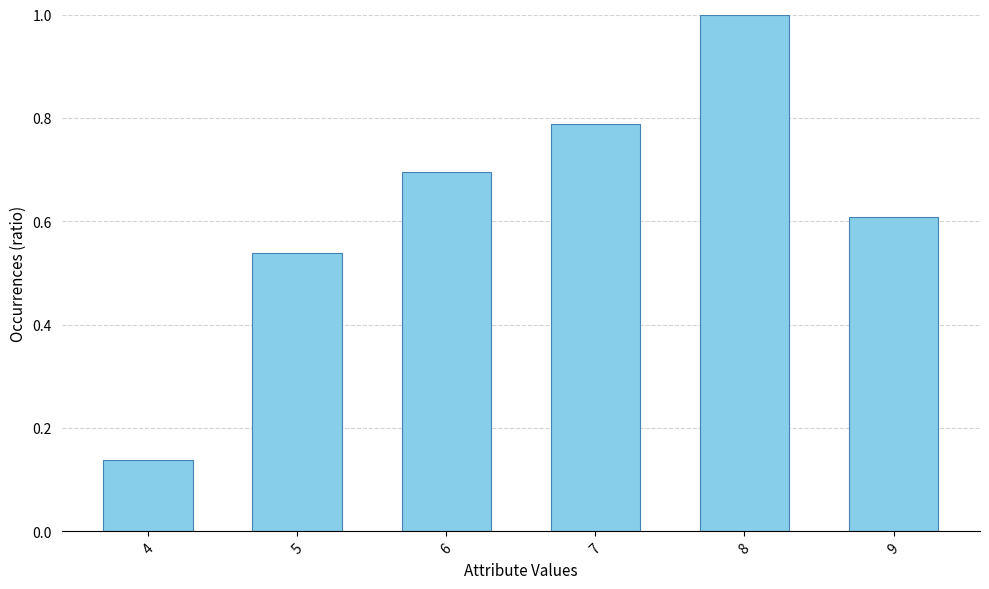

The value at 9 is 0.6. True or false?

True